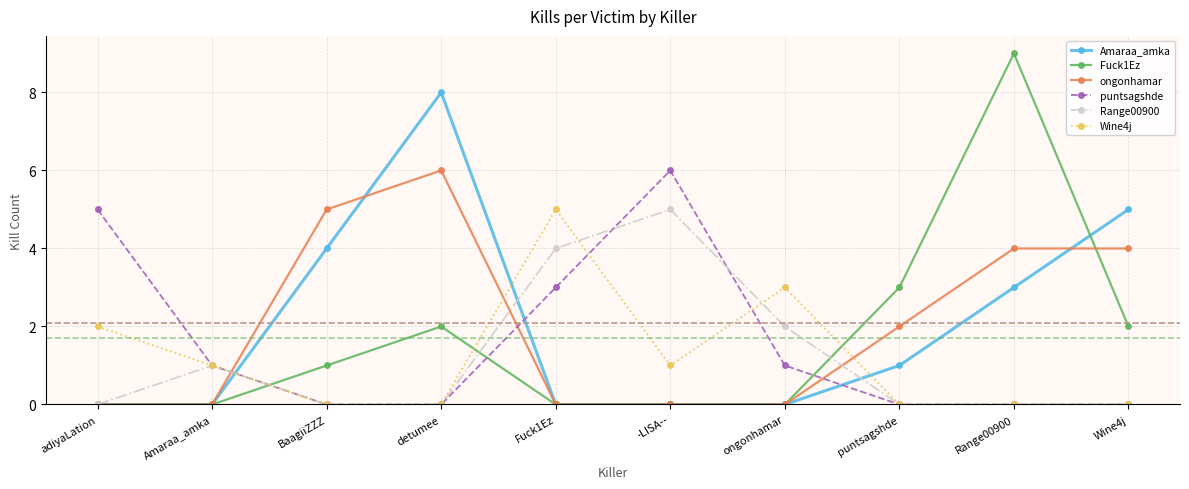

How many data points in puntsagshde are less than 1?

5